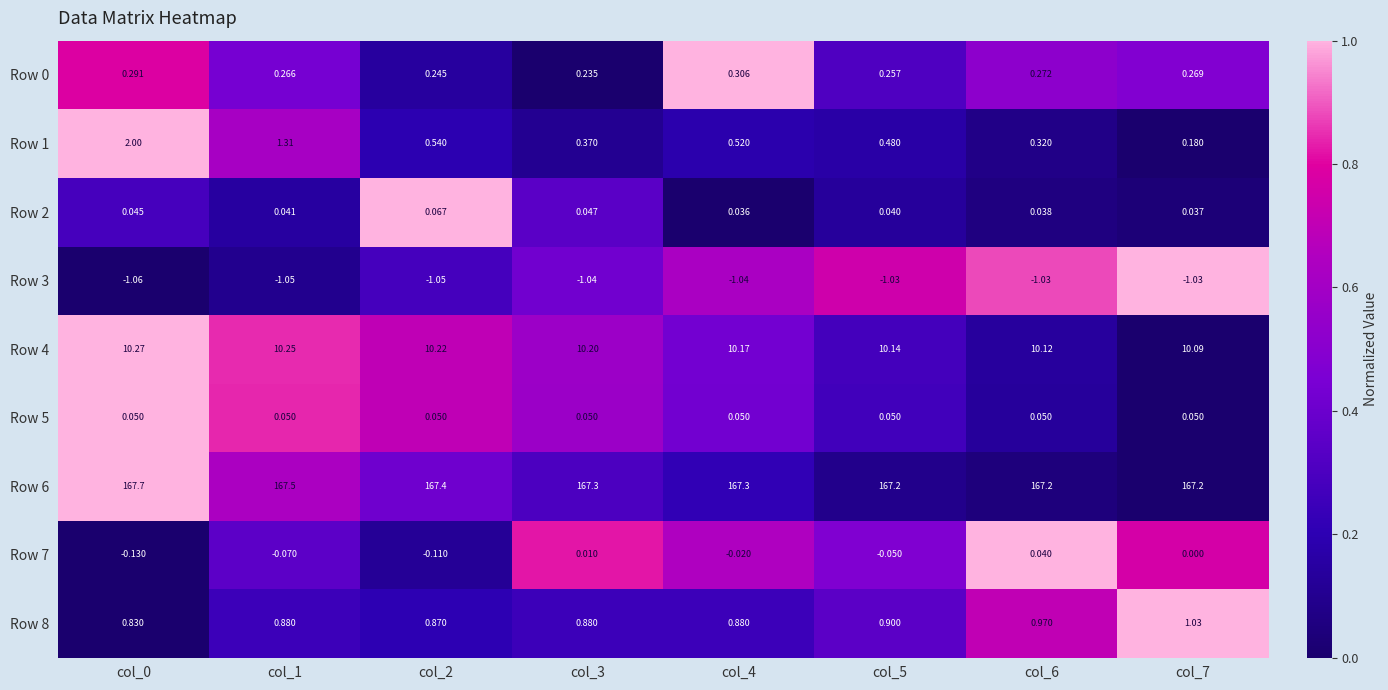

What is the difference between the highest and lowest values at col_4?

168.3